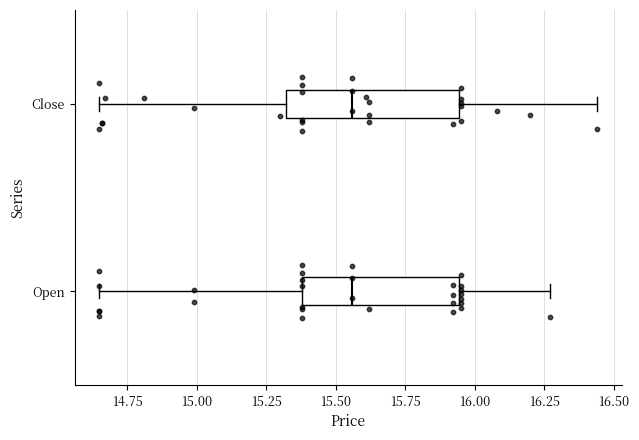

Which box is the widest, from its left edge to its right edge?

Close